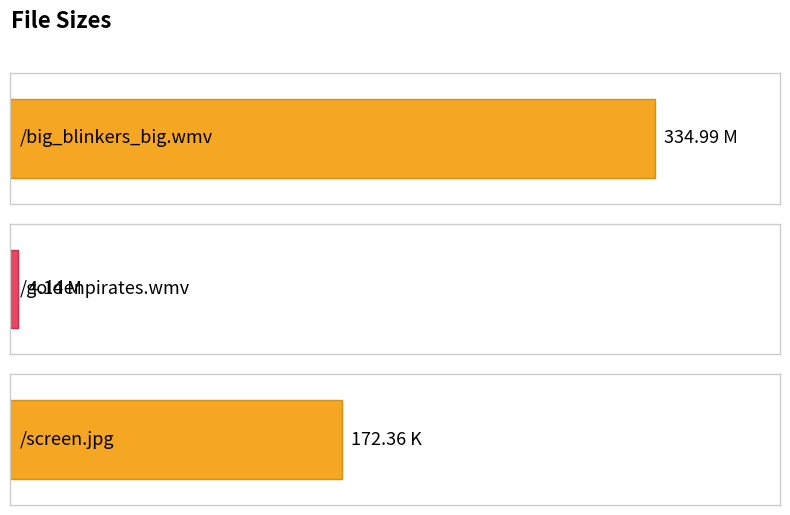

Reading right to left, what are all the values shown in this chart?

172.4	4.1	335.0